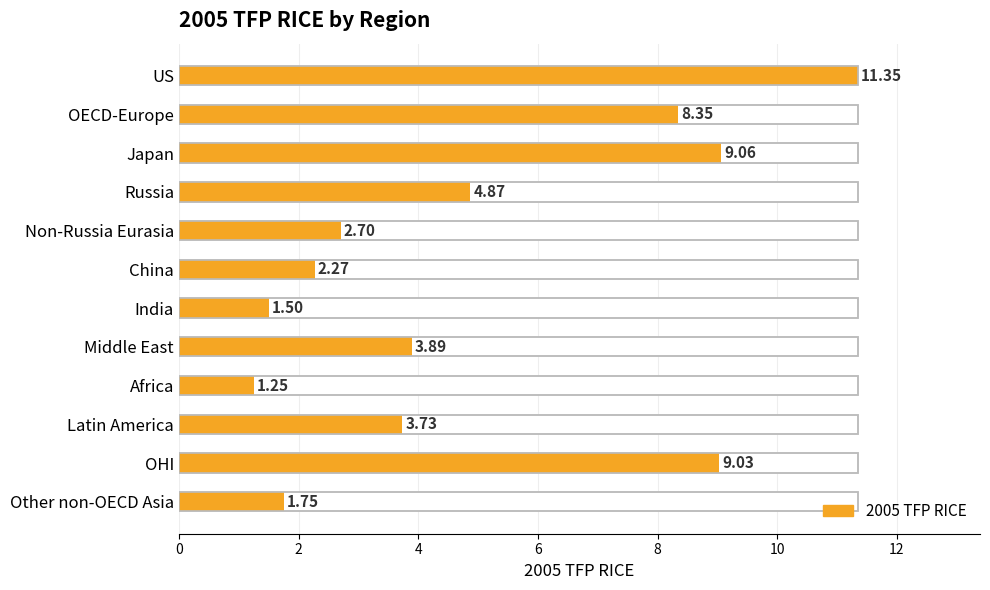

How many bars are there in total?

12